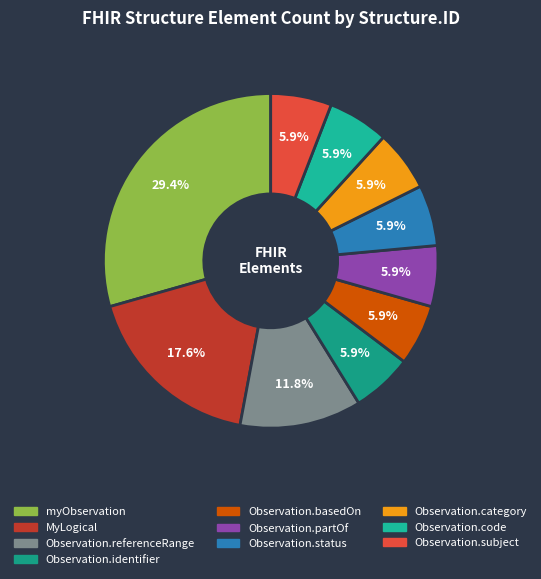

To the nearest percent, what is the difference between the largest and smallest slice percentages?

24%